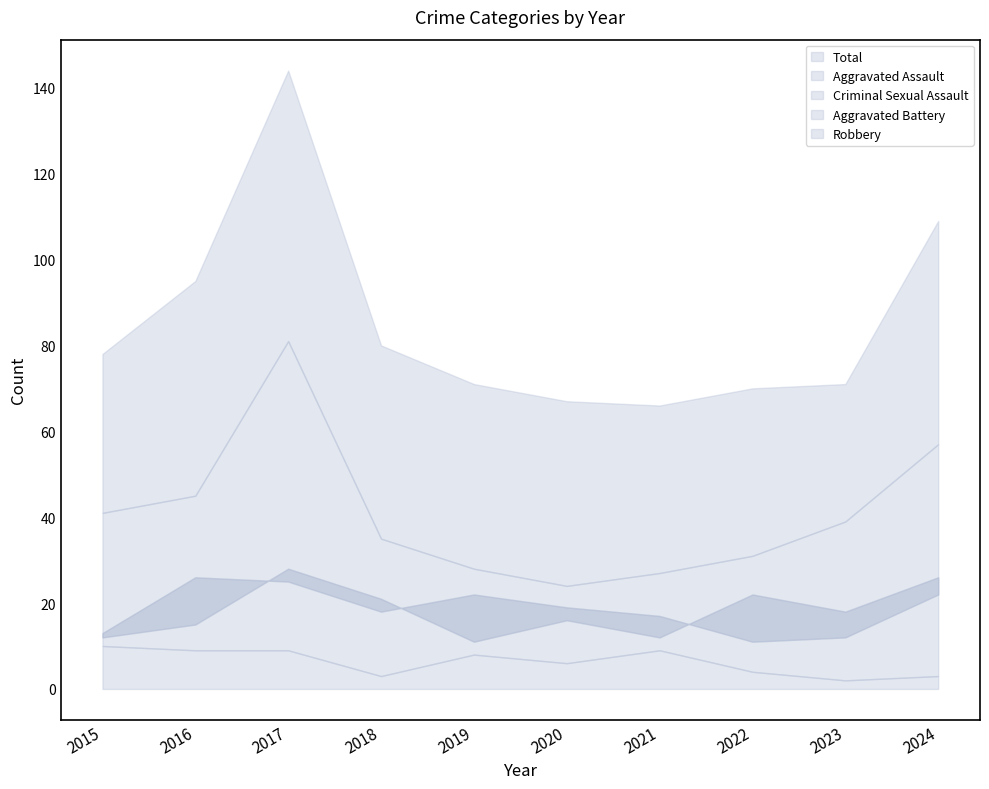

Reading left to right, list all the values displayed in this chart.

Aggravated Assault: 2015=13	2016=26	2017=25	2018=18	2019=22	2020=19	2021=17	2022=11	2023=12	2024=22
Aggravated Battery: 2015=12	2016=15	2017=28	2018=21	2019=11	2020=16	2021=12	2022=22	2023=18	2024=26
Criminal Sexual Assault: 2015=10	2016=9	2017=9	2018=3	2019=8	2020=6	2021=9	2022=4	2023=2	2024=3
Robbery: 2015=41	2016=45	2017=81	2018=35	2019=28	2020=24	2021=27	2022=31	2023=39	2024=57
Total: 2015=78	2016=95	2017=144	2018=80	2019=71	2020=67	2021=66	2022=70	2023=71	2024=109